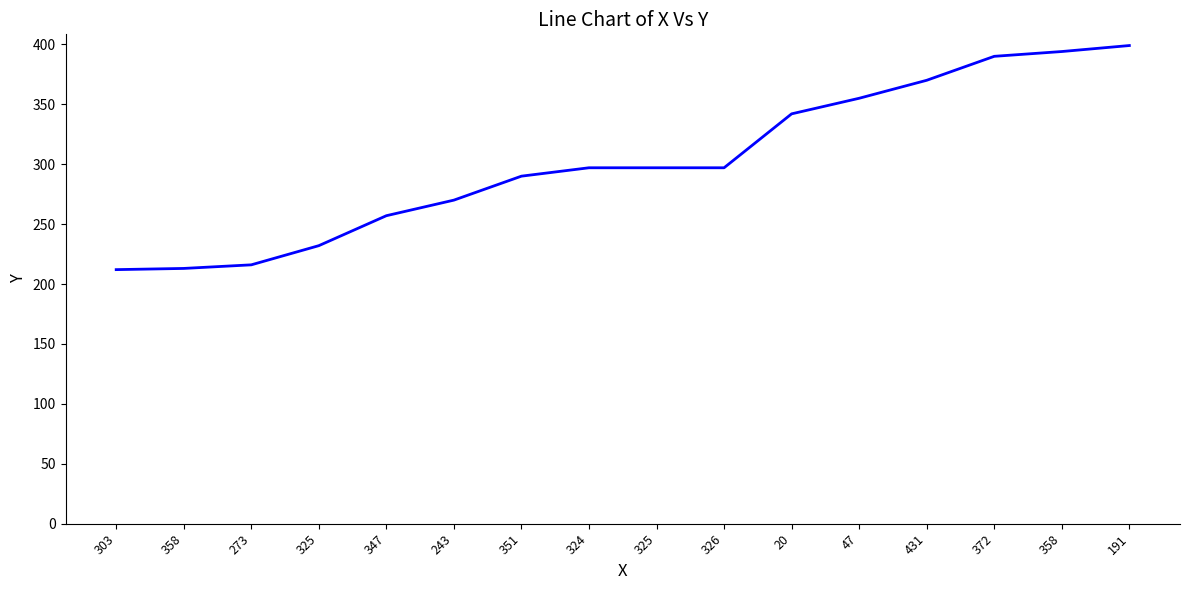

How many categories are shown in the chart?

16